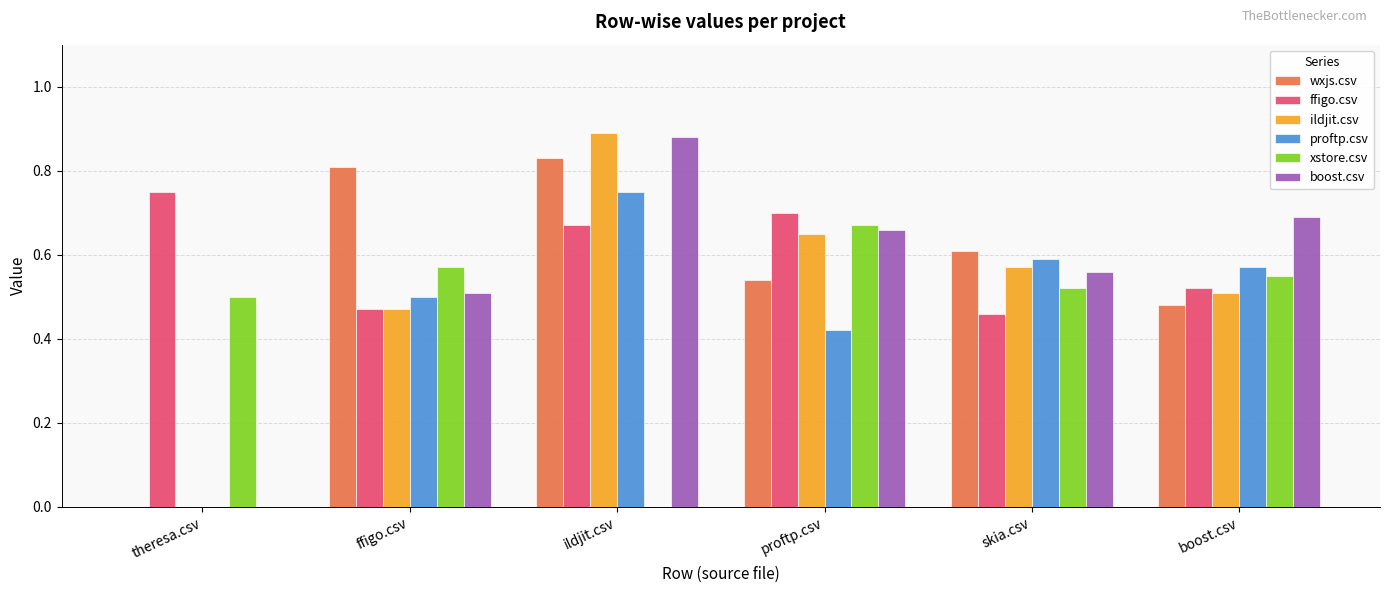

At which category is the sum across all series the highest?

ildjit.csv